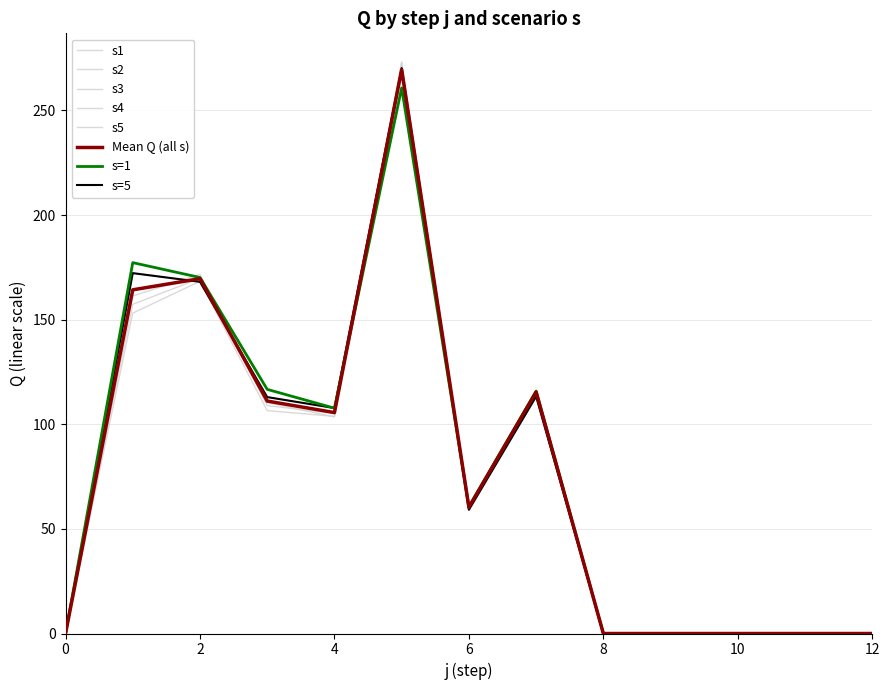

Reading right to left, what are all the values shown in this chart?

s1: 0.0	0.0	0.0	0.0	0.0	115.9	60.6	260.8	107.7	116.7	170.2	177.3	0.0
s2: 0.0	0.0	0.0	0.0	0.0	116.3	61.0	272.8	103.6	110.4	169.8	157.4	0.0
s3: 0.0	0.0	0.0	0.0	0.0	116.2	60.2	273.2	103.8	106.5	168.3	153.2	0.0
s4: 0.0	0.0	0.0	0.0	0.0	115.5	60.6	270.0	105.2	109.0	171.7	161.3	0.0
s5: 0.0	0.0	0.0	0.0	0.0	113.3	59.1	270.3	107.8	113.0	168.1	172.3	0.0